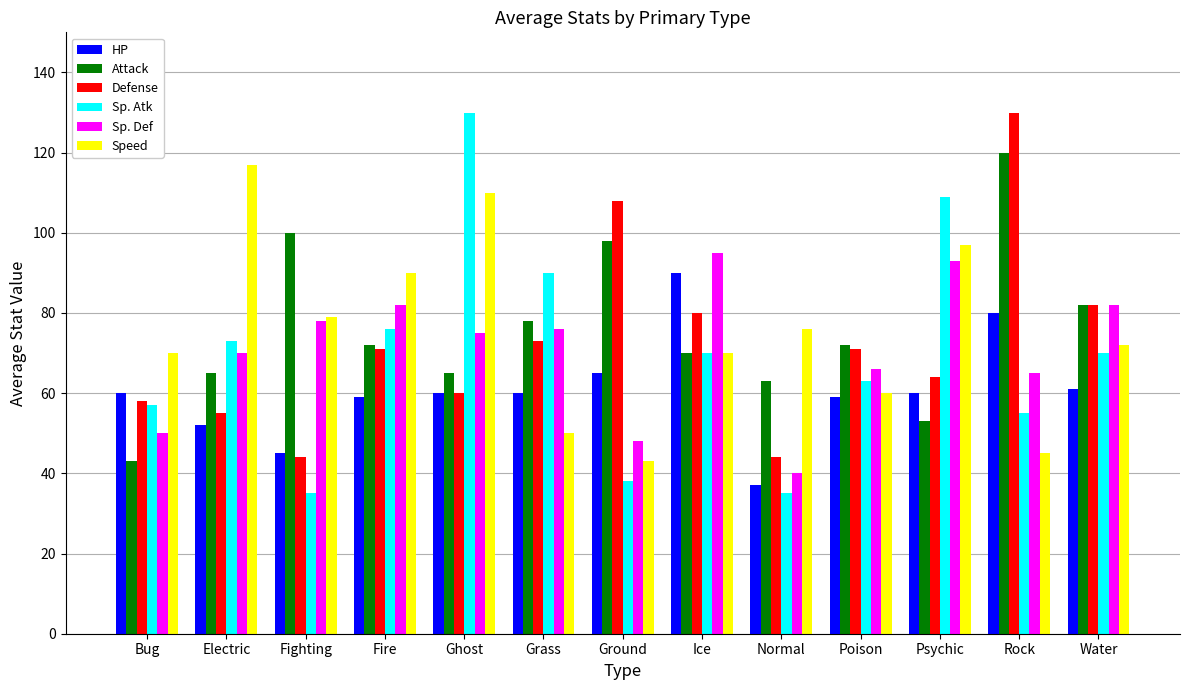

Where does the Speed series first go above 72?

Electric